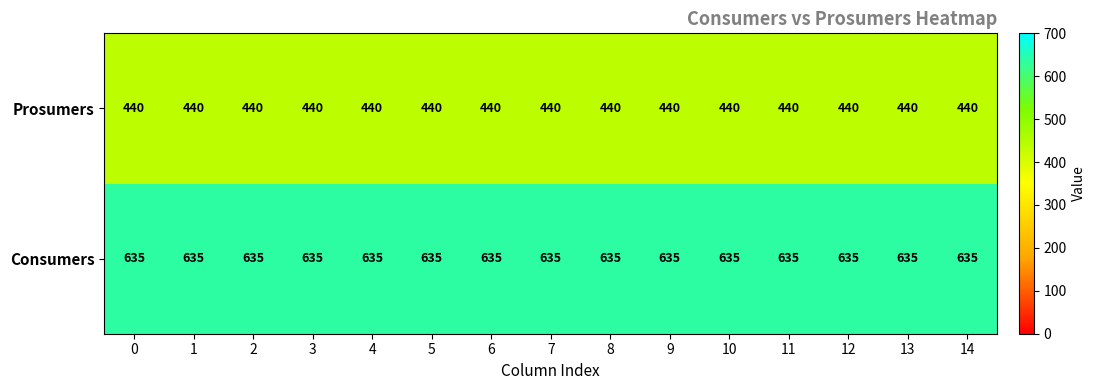

List the series in order of their peak value, highest first.

Consumers, Prosumers